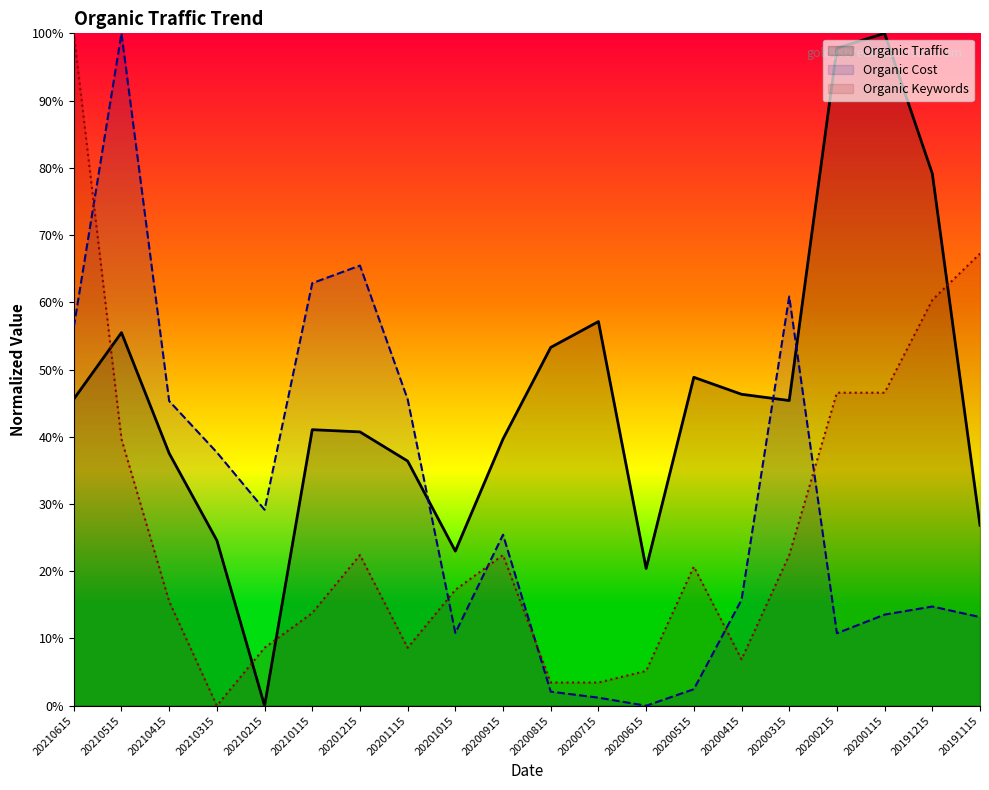

What is the average value of the Organic Traffic series?

46.0